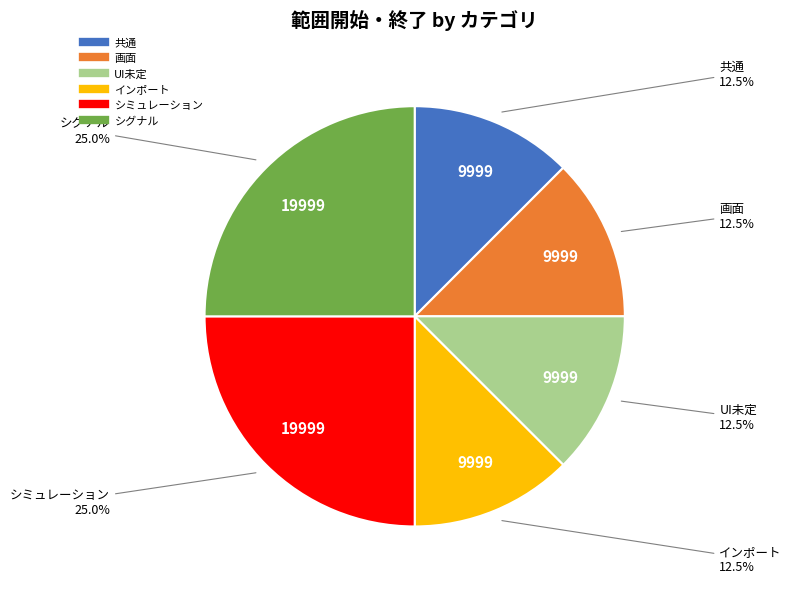

Count the number of slices in the pie.

6